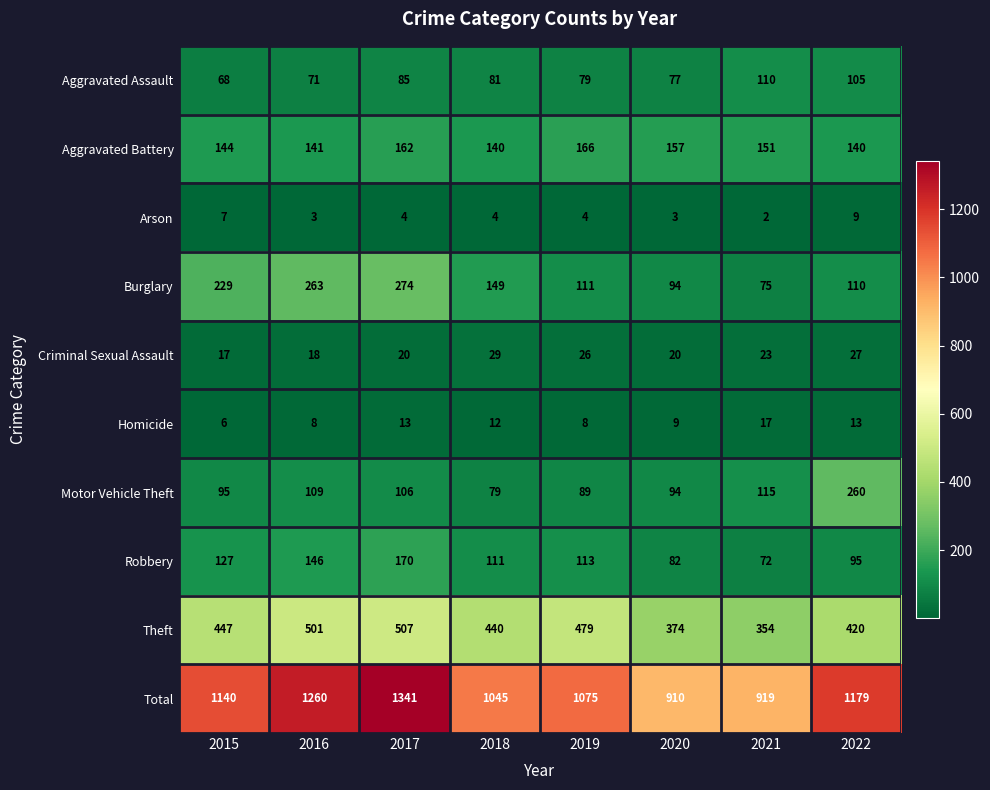

True or false: Robbery has a value of 56 at 2015.

False